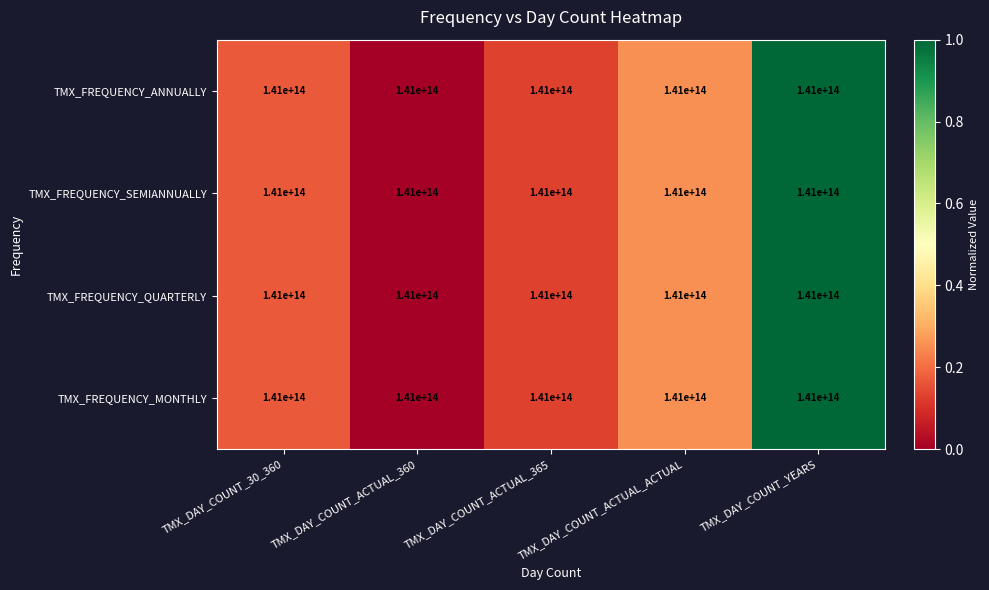

What is the sum of the TMX_FREQUENCY_QUARTERLY values at TMX_DAY_COUNT_YEARS and TMX_DAY_COUNT_30_360?

1.2